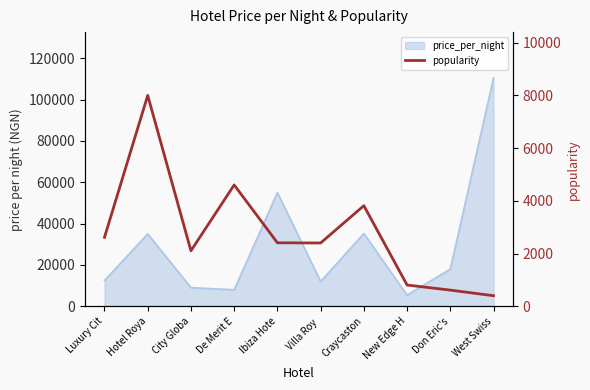

What is the difference between the maximum and minimum values?

7602